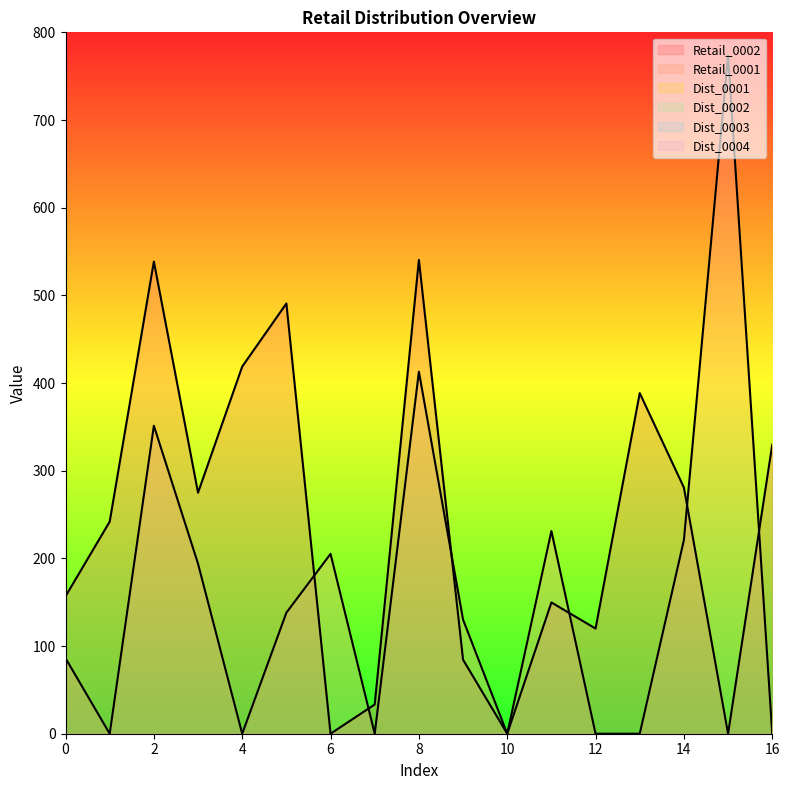

Which label corresponds to the largest value in the chart?

15